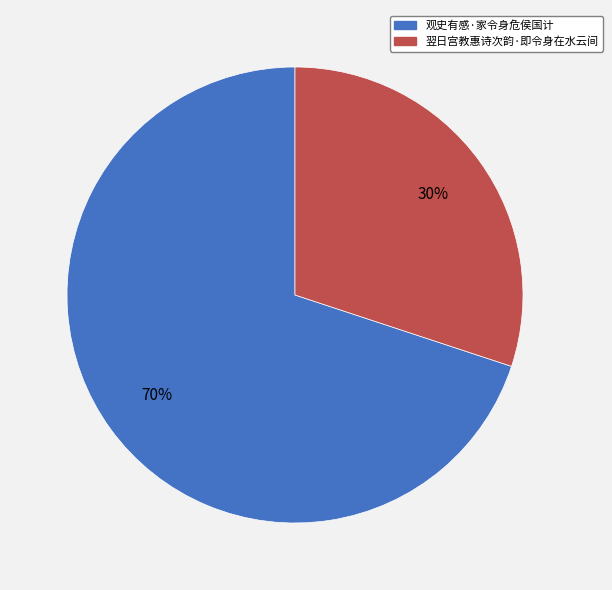

Is there a majority slice in this chart?

Yes